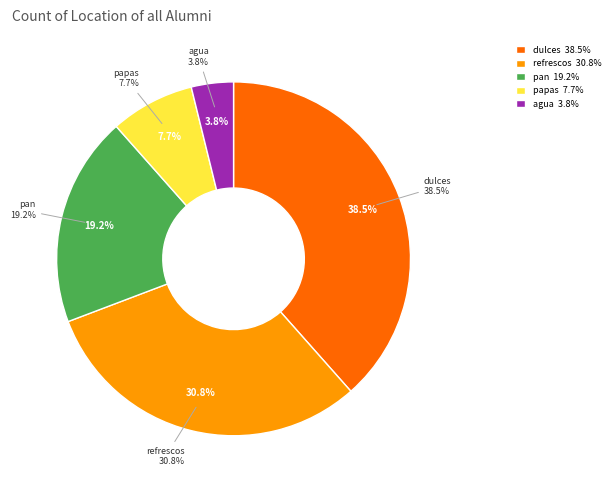

Is there a majority slice in this chart?

No